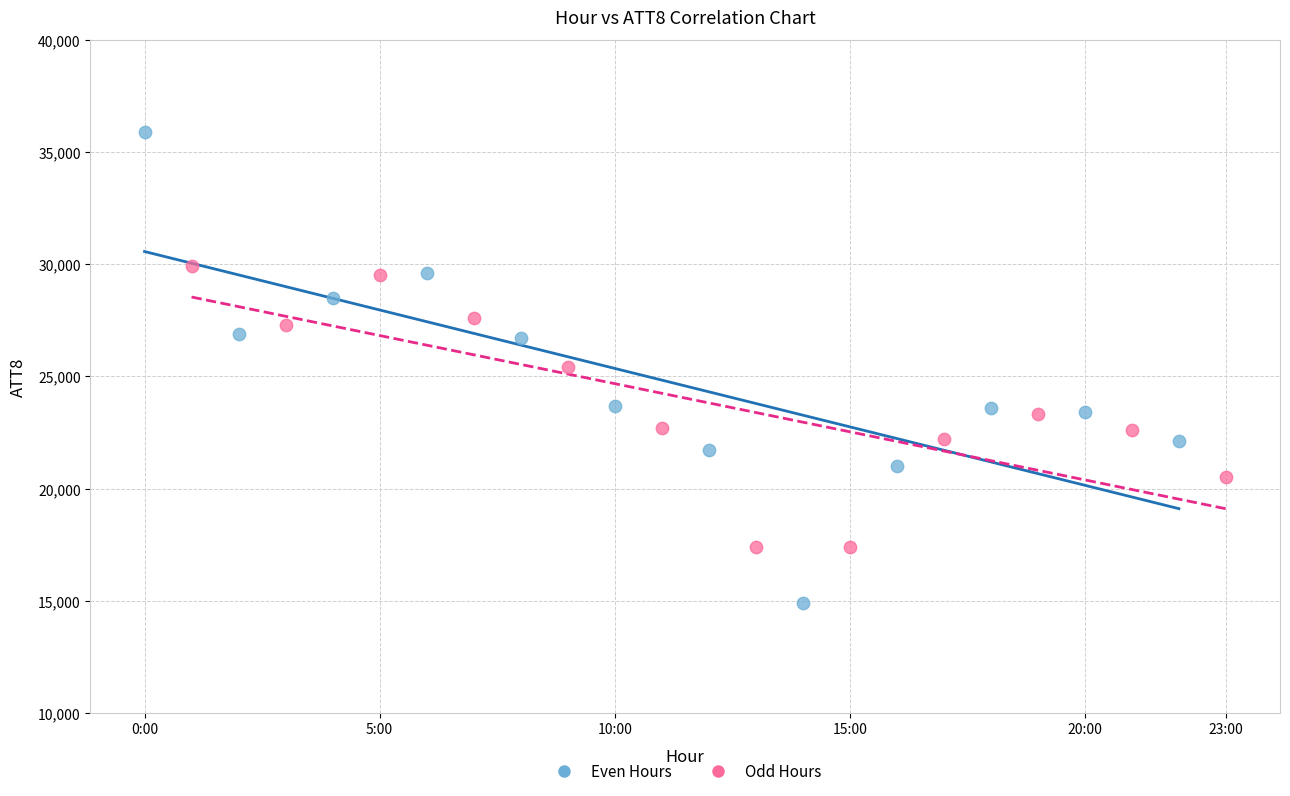

What are all the series names shown in the legend?

Even Hours, Odd Hours